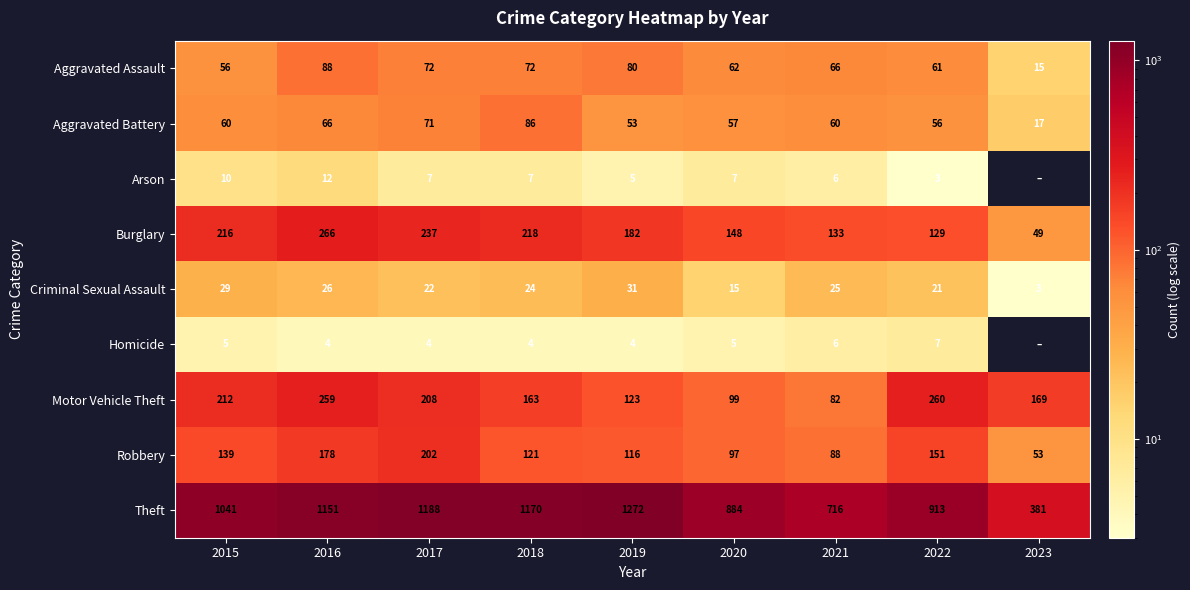

How many categories are shown in the chart?

9